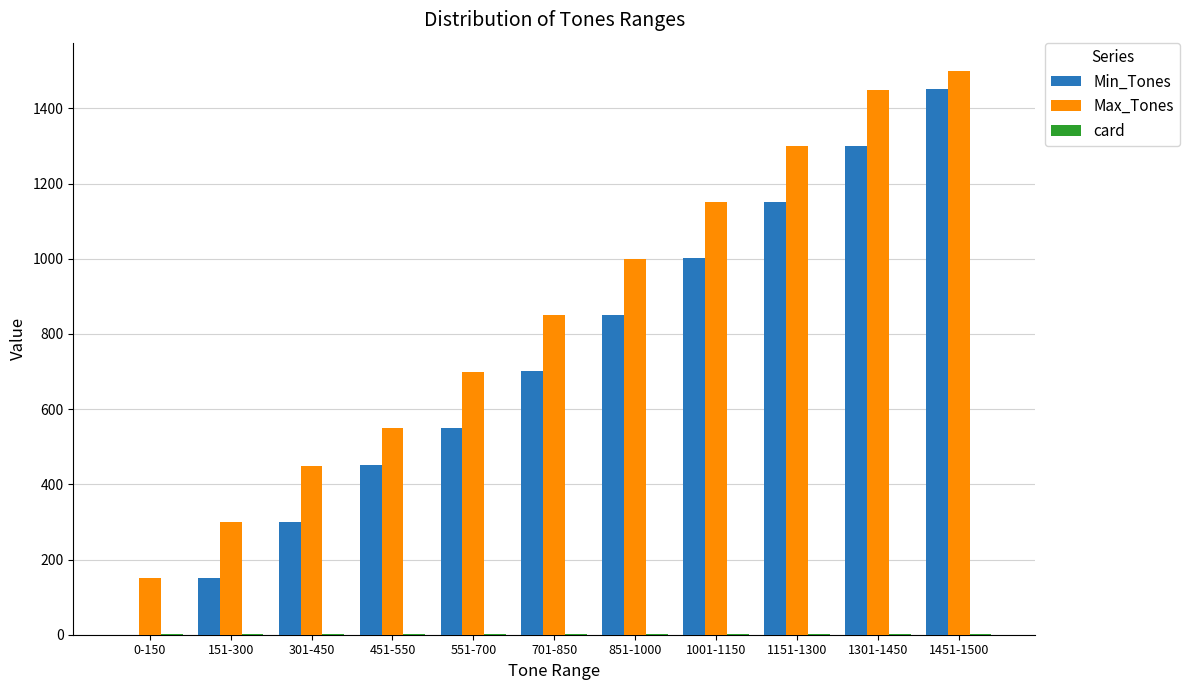

True or false: Max_Tones has a value of 1000 at 851-1000.

True